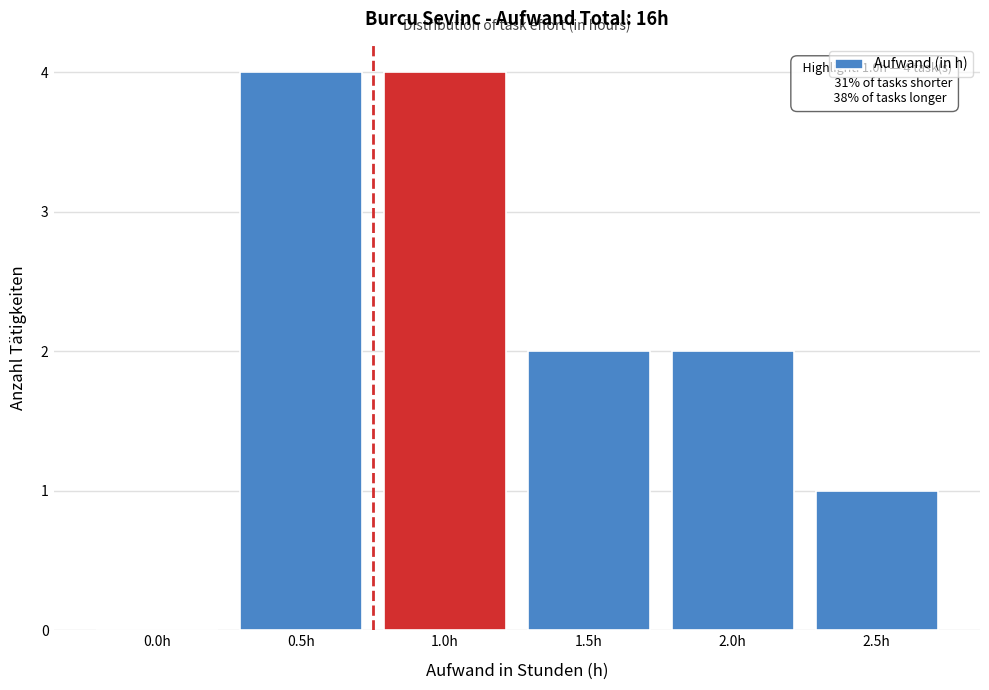

Reading right to left, what are all the values shown in this chart?

2.5h=1	2.0h=2	1.5h=2	1.0h=4	0.5h=4	0.0h=0